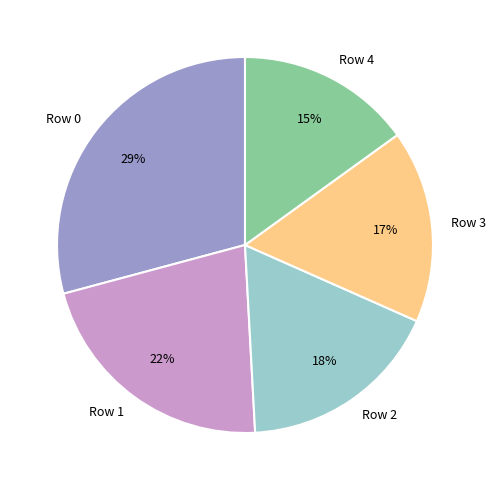

To the nearest percent, what percentage of the pie is Row 4?

15%